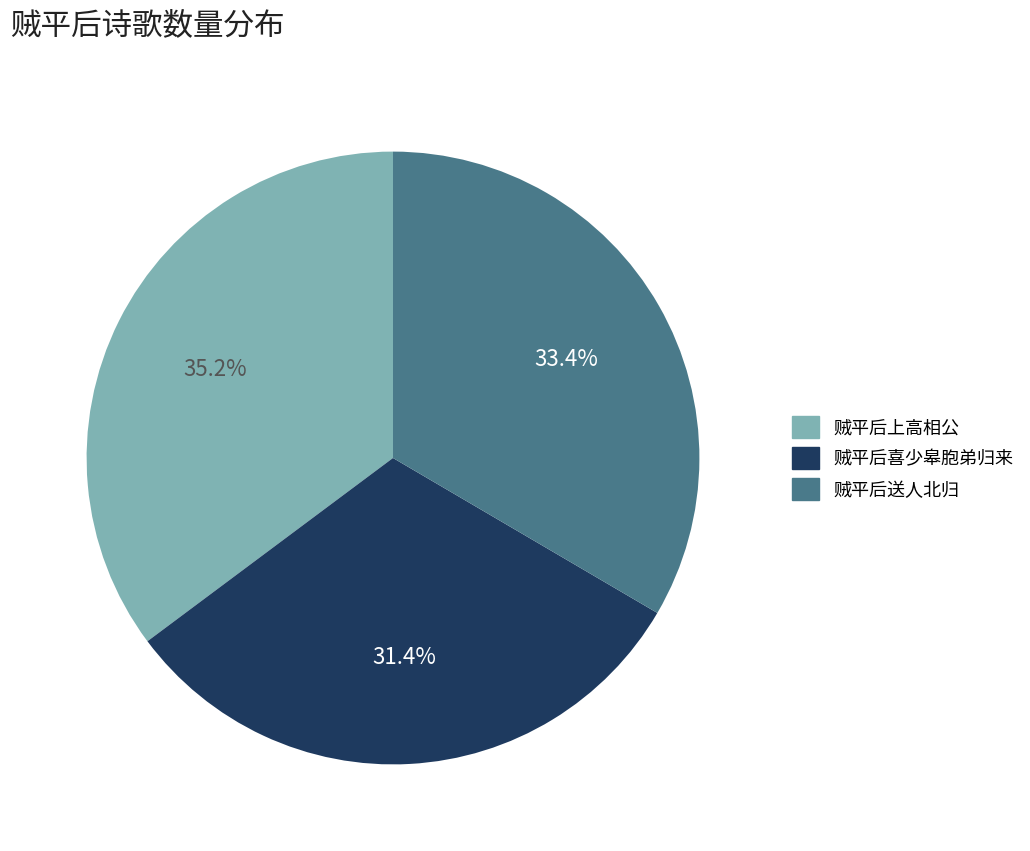

Between 贼平后喜少皋胞弟归来 and 贼平后上高相公, which is larger?

贼平后上高相公